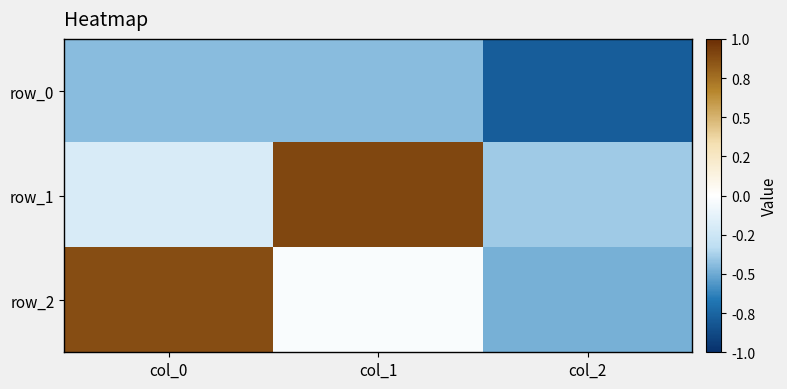

Rank the series at col_0 from highest to lowest value.

row_2, row_1, row_0